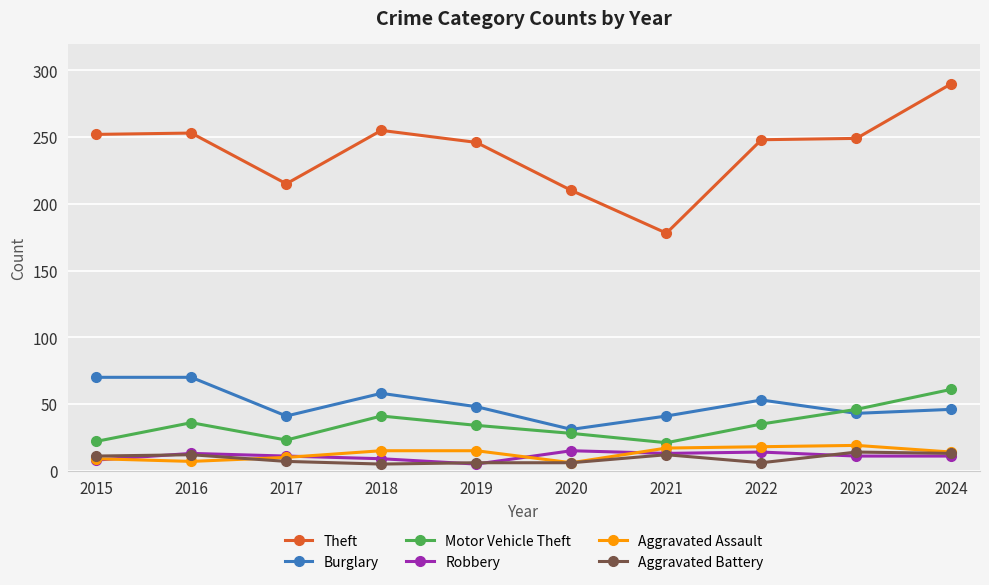

How many series are shown in this chart?

6